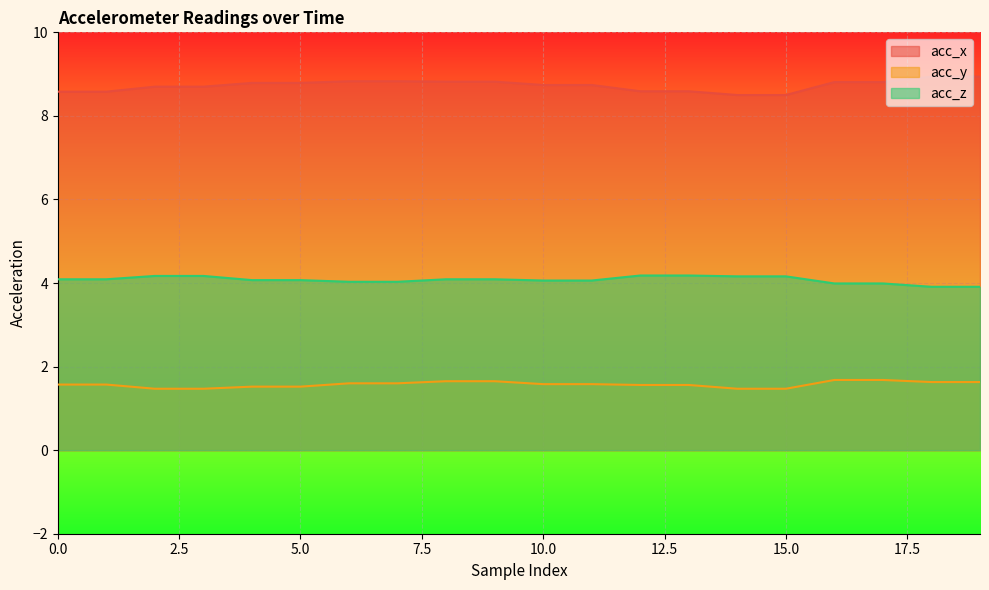

What is the total value across all series at 4?

14.4